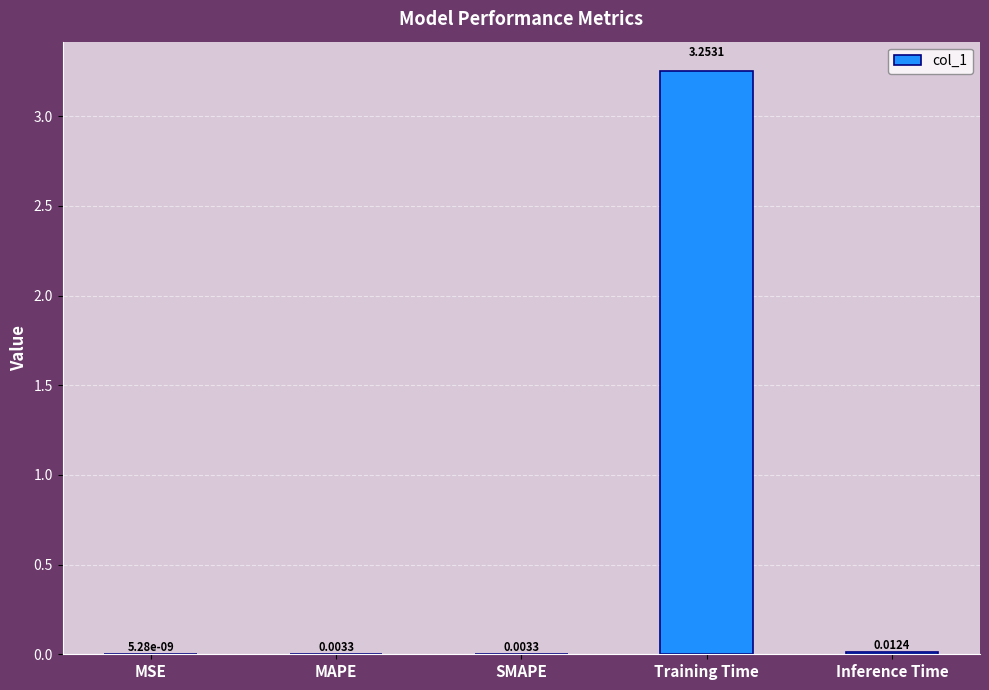

What is the change in value from SMAPE to Training Time?

+3.2